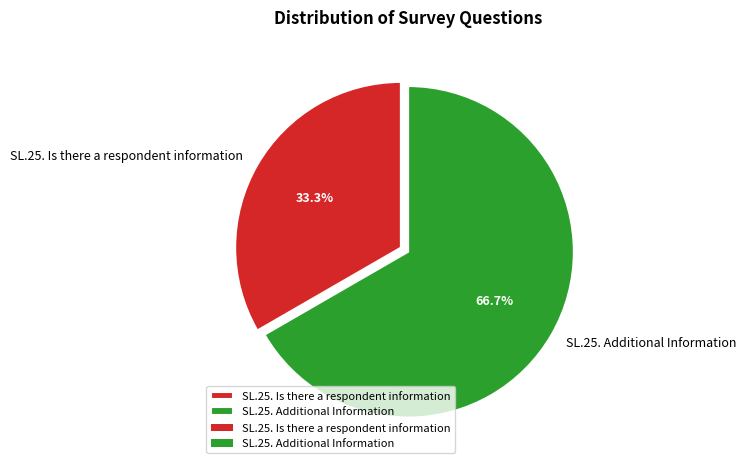

Which has a higher value, SL.25. Is there a respondent information or SL.25. Additional Information?

SL.25. Additional Information